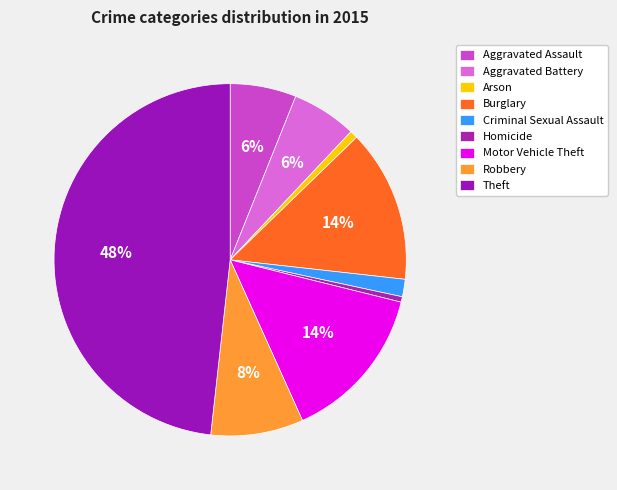

How many slices are in this pie chart?

9